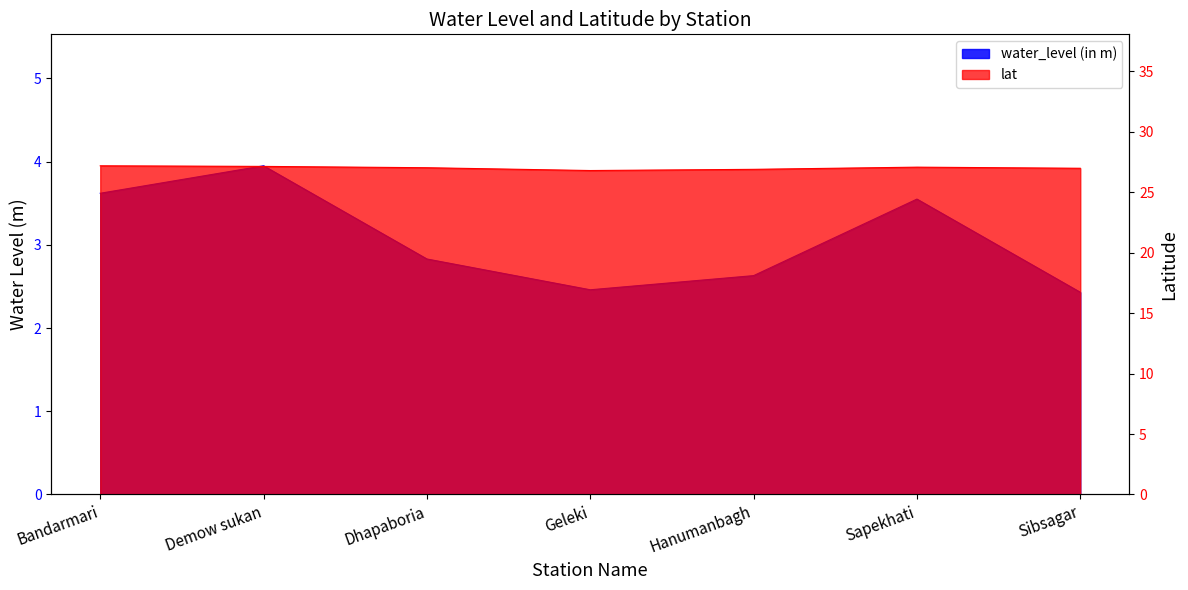

How many interior local peaks does the lat series have?

1